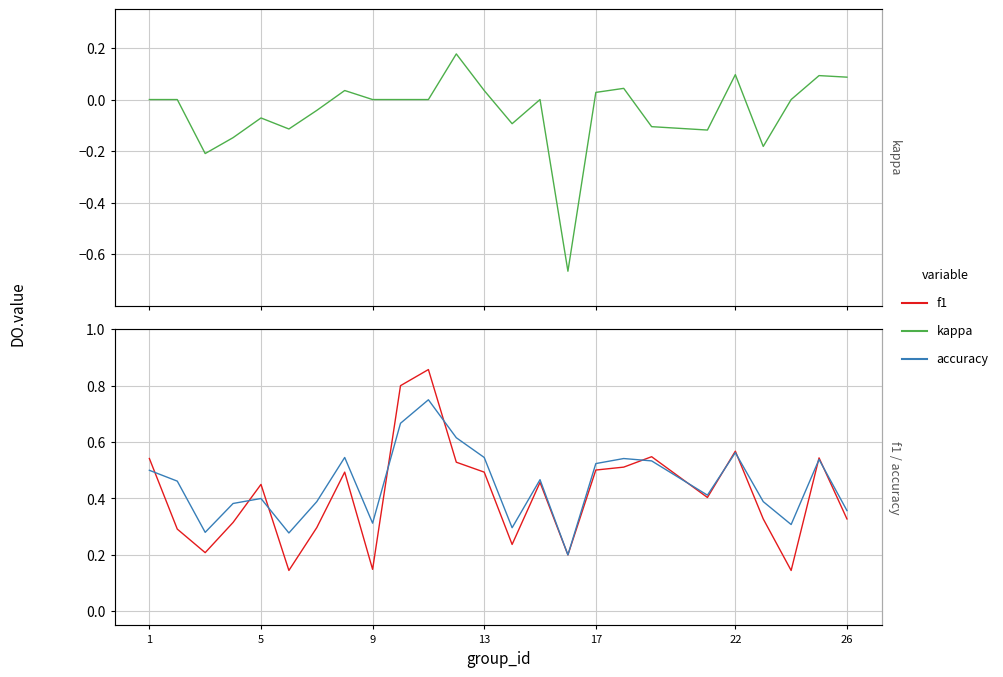

Which series has the widest spread of values?

kappa